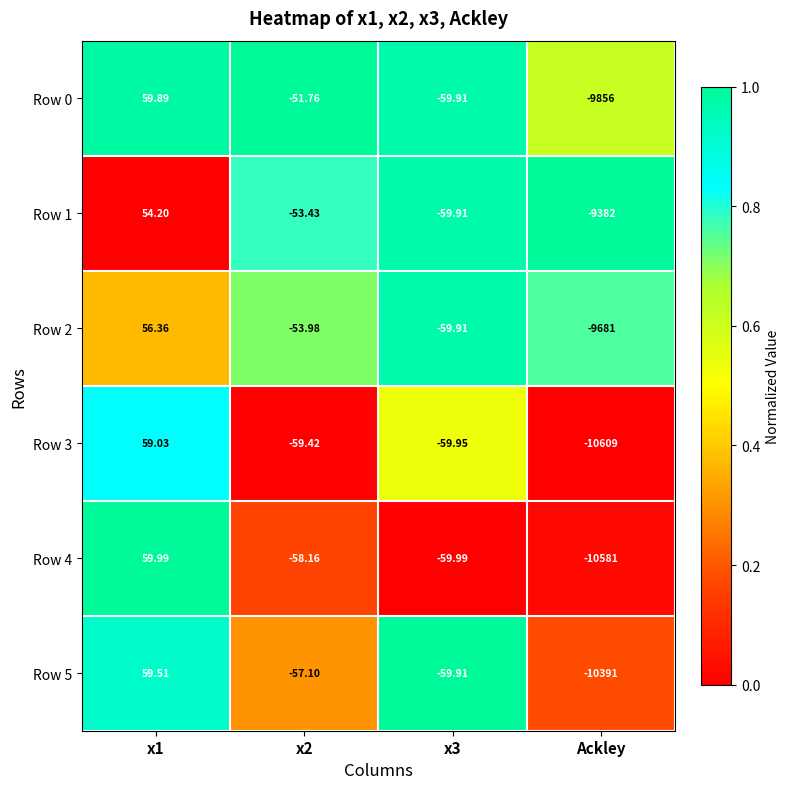

Is the value of Row 0 at x2 greater than the value of Row 3 at x1?

No